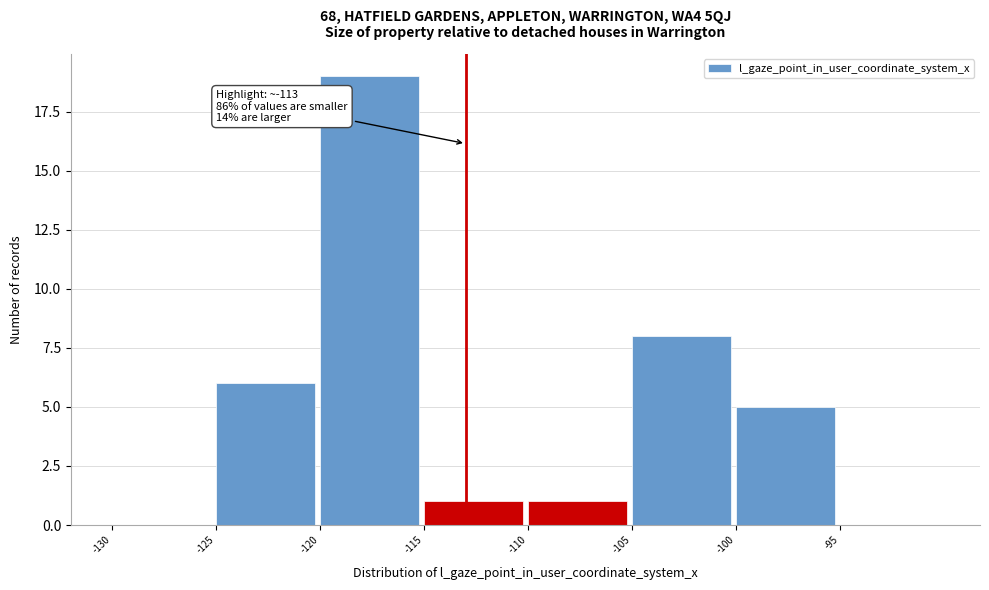

Over which range of the x-axis is the bar tallest?

-120 to -115